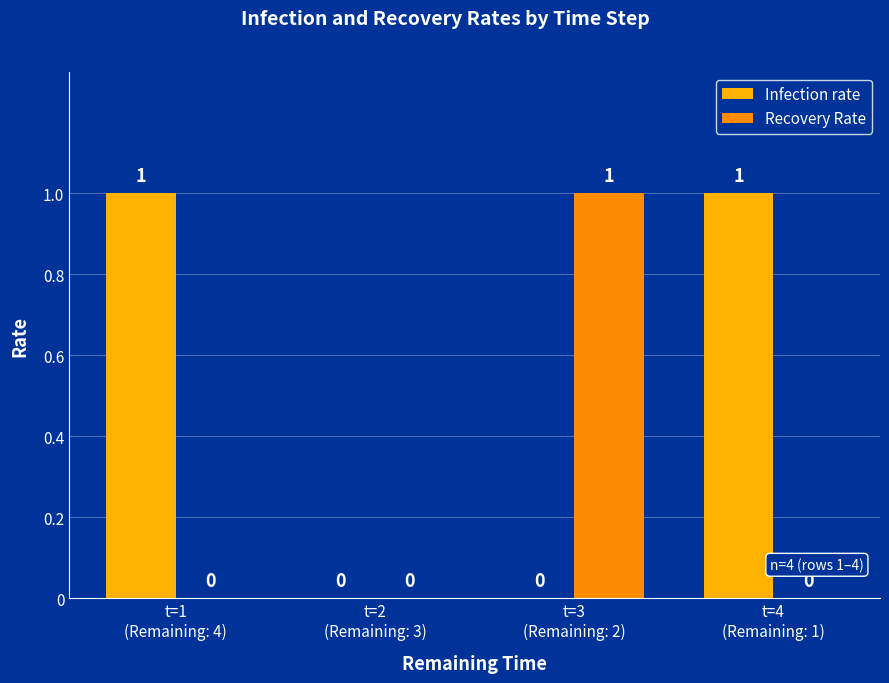

List the labels in order of Recovery Rate value, largest first.

t=3
(Remaining: 2), t=1
(Remaining: 4), t=2
(Remaining: 3), t=4
(Remaining: 1)